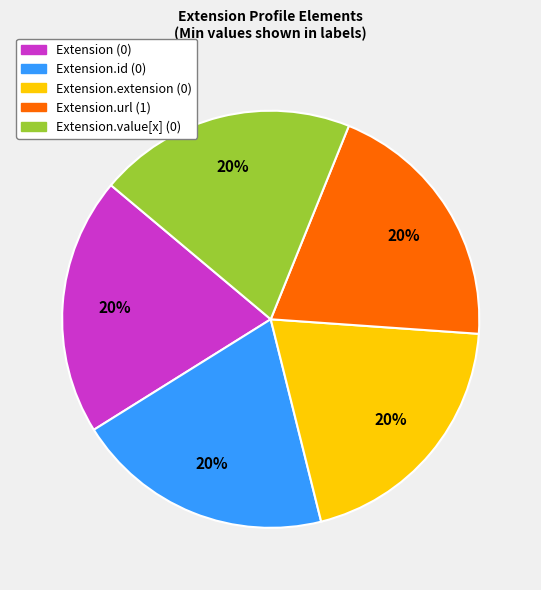

Is there a majority slice in this chart?

No